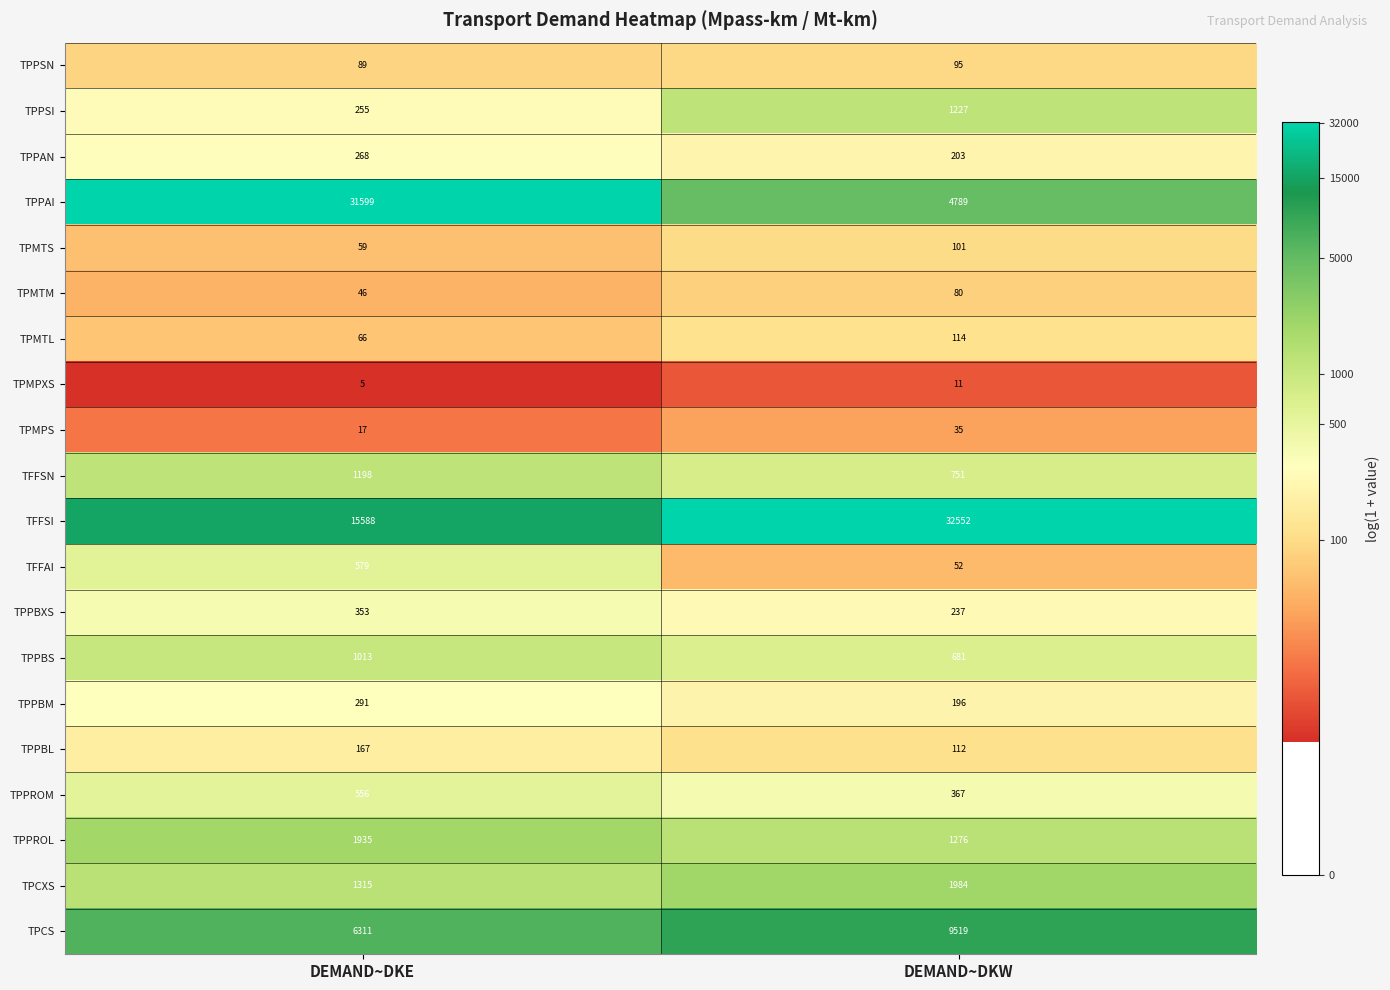

What is the sum of all TPMTS values?

160